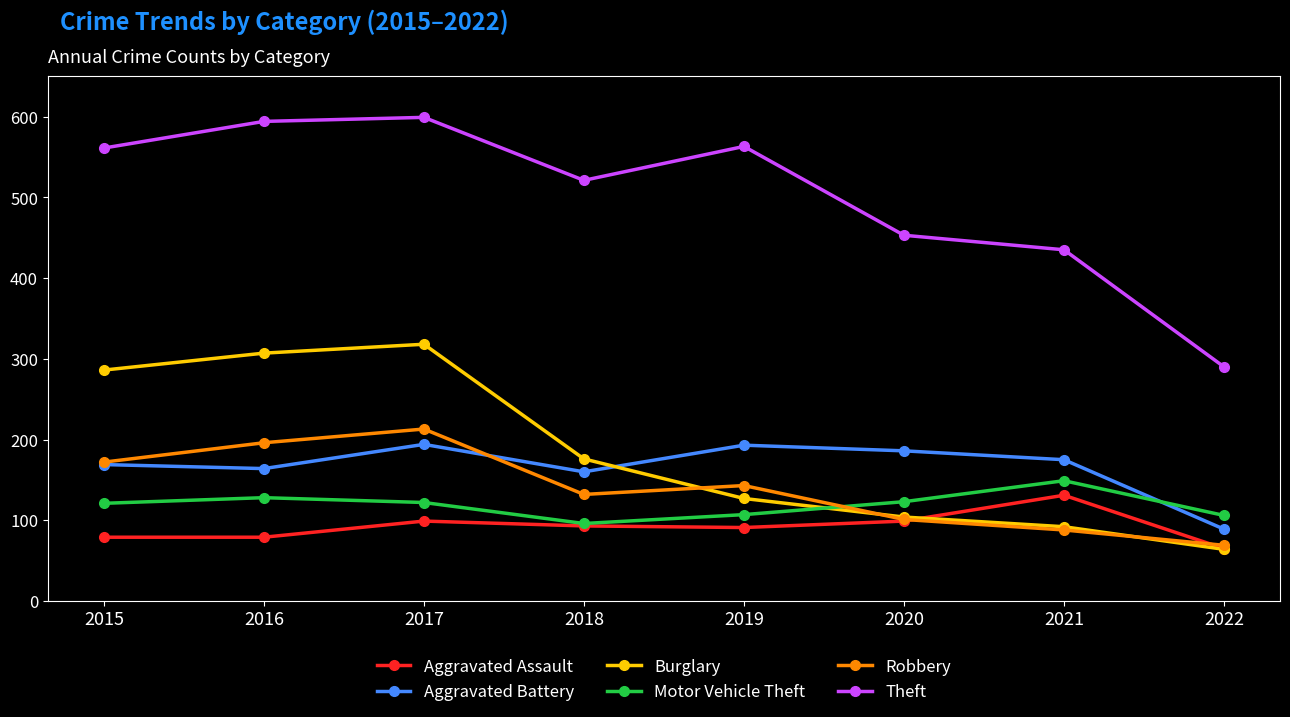

How many values in the Motor Vehicle Theft series are below 122?

4